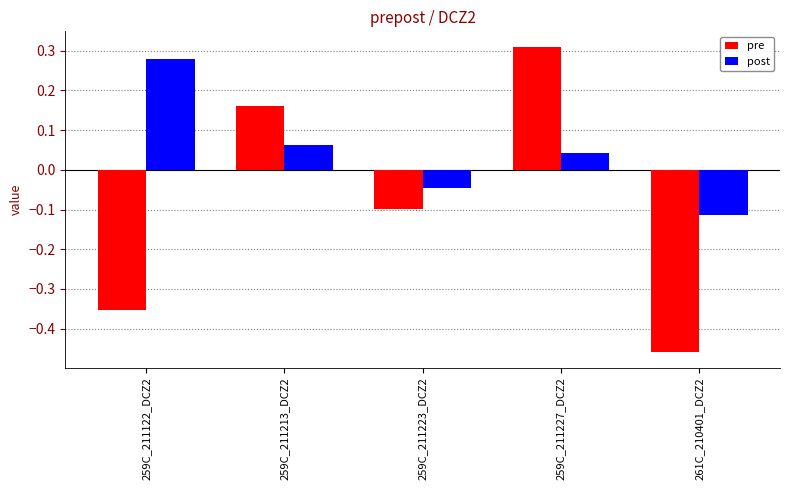

How many series are shown in this chart?

2